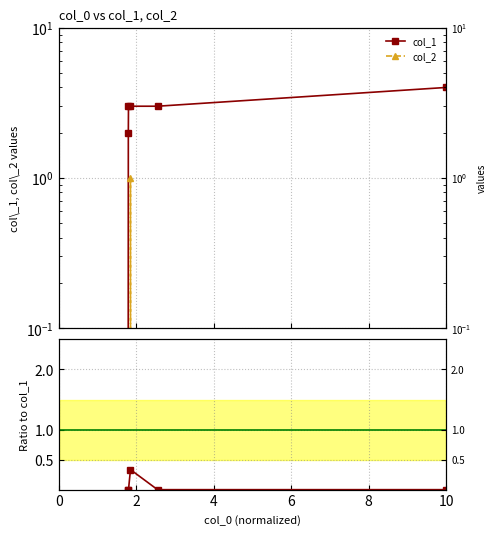

How many values in col_1 are above zero?

5